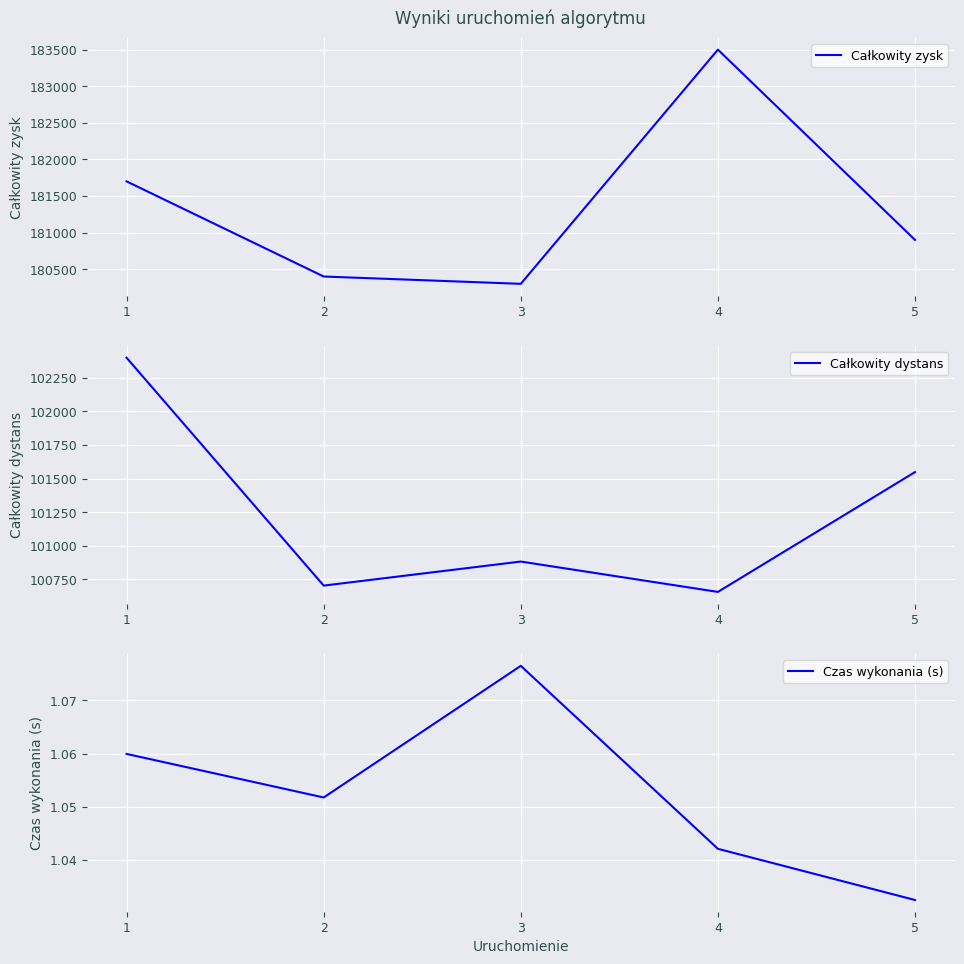

Reading right to left, what are all the values shown in this chart?

Całkowity zysk: 180900.0	183500.0	180300.0	180400.0	181700.0
Całkowity dystans: 101548.0	100656.0	100882.0	100703.0	102399.0
Czas wykonania (s): 1.0	1.0	1.1	1.1	1.1